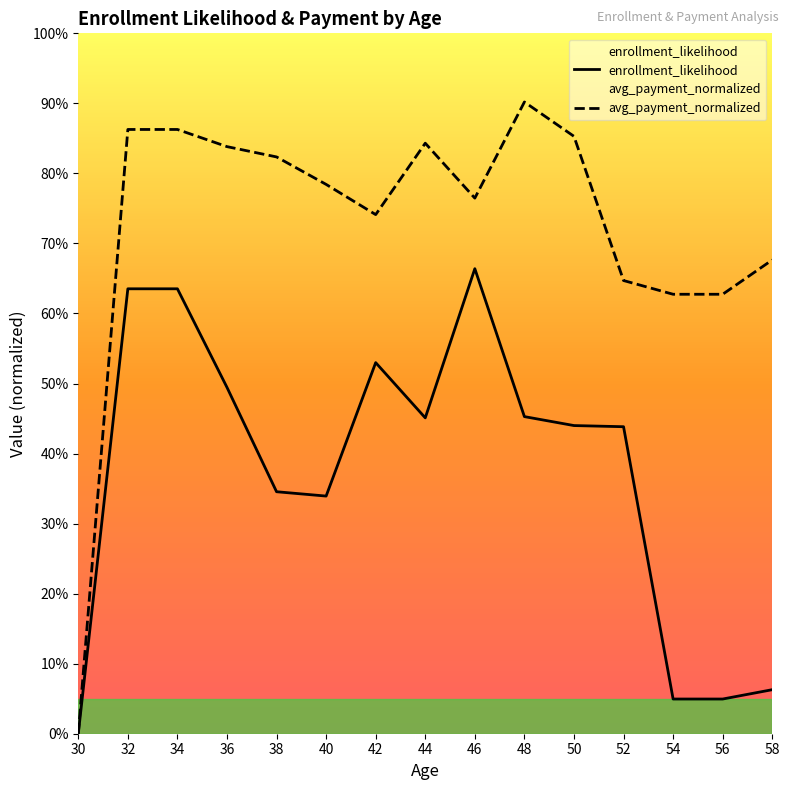

How many categories are shown in the chart?

15